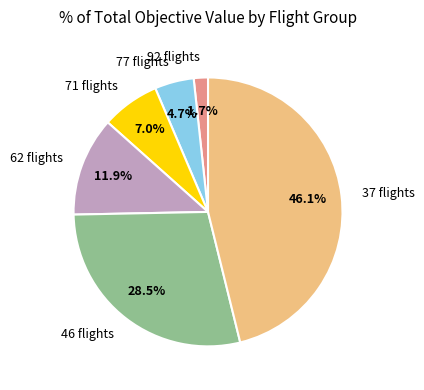

Is it true that 46 flights is 36% of the pie?

False